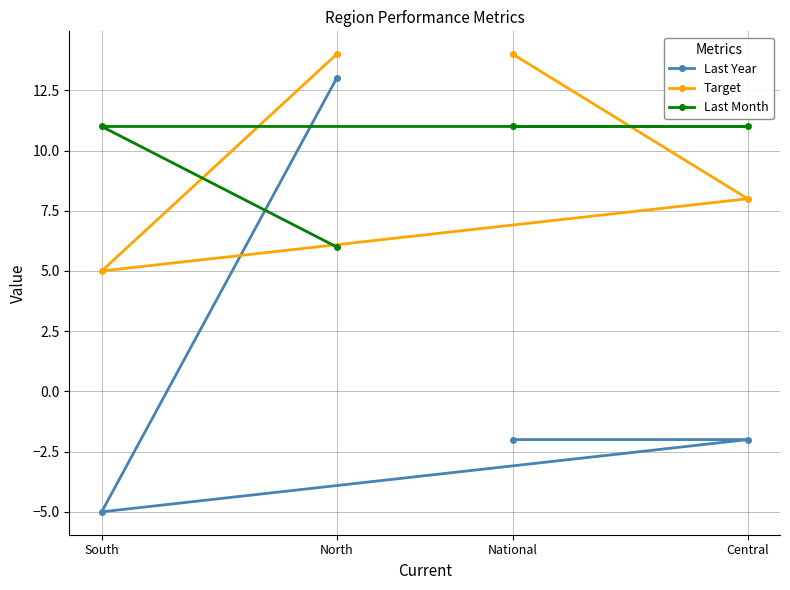

Rank the series at South from lowest to highest value.

Last Year, Target, Last Month